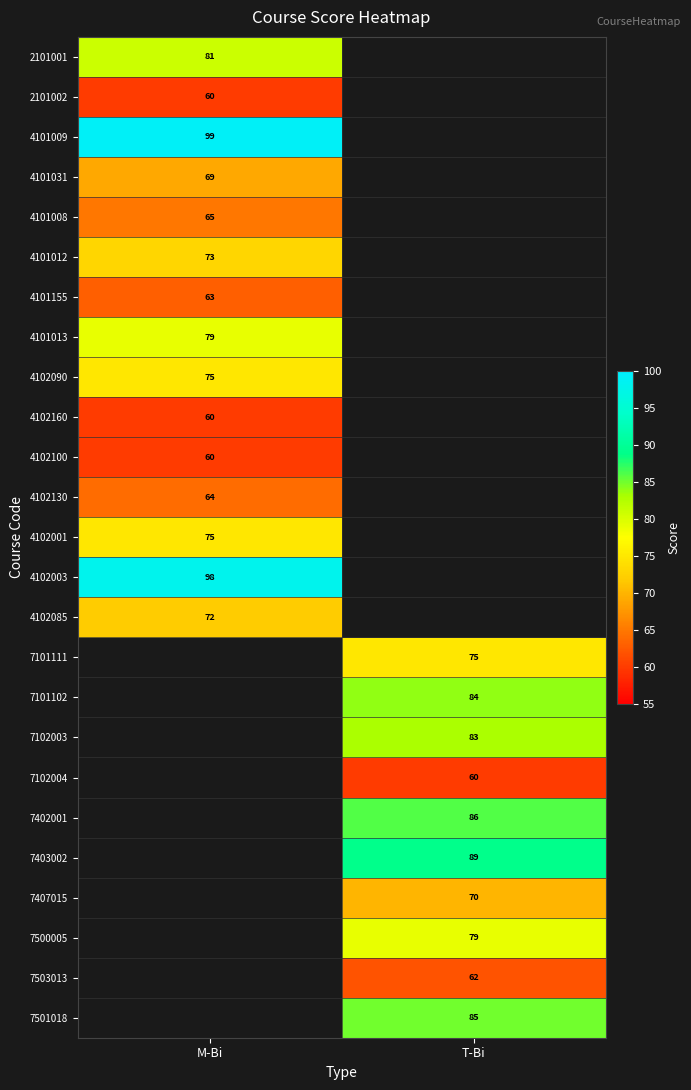

True or false: 4101031 has a value of 69 at M-Bi.

True